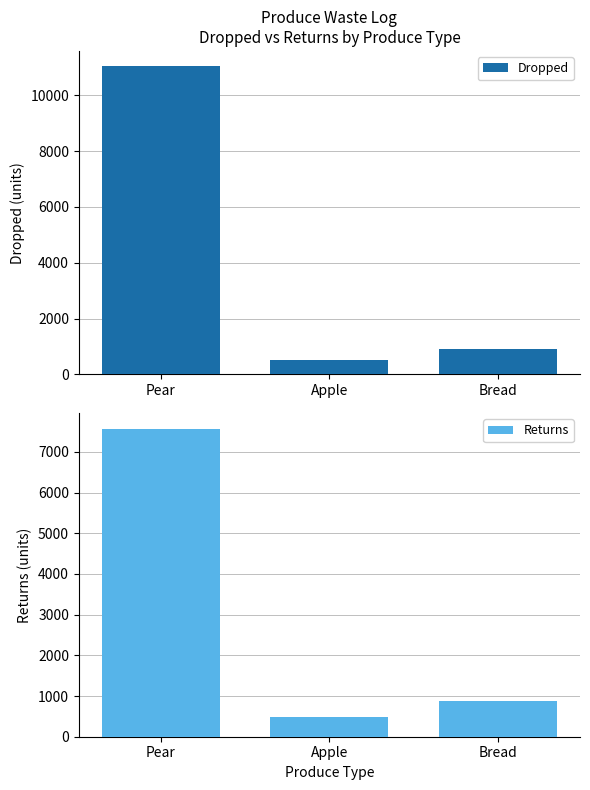

How many bars are there in total?

6